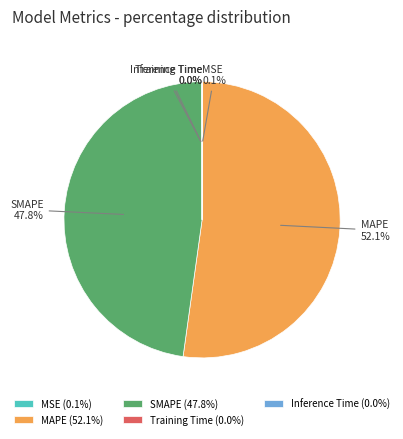

To the nearest percent, what is the average slice percentage?

20%